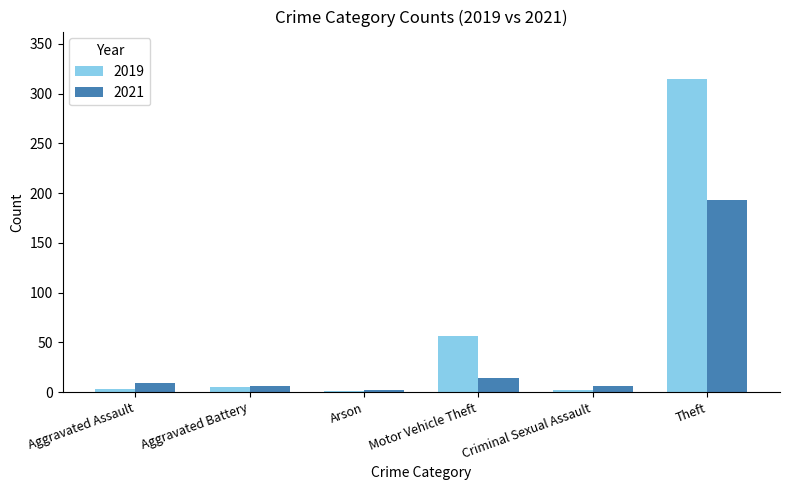

Where is 2019 nearest to the value 158?

Motor Vehicle Theft